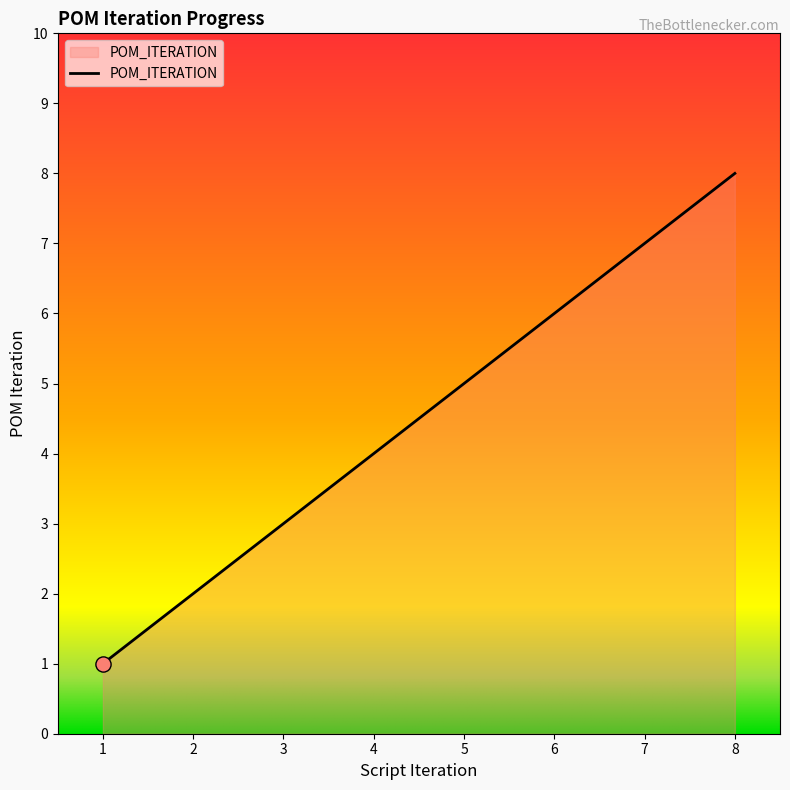

What is the change in value from 1 to 7?

+6